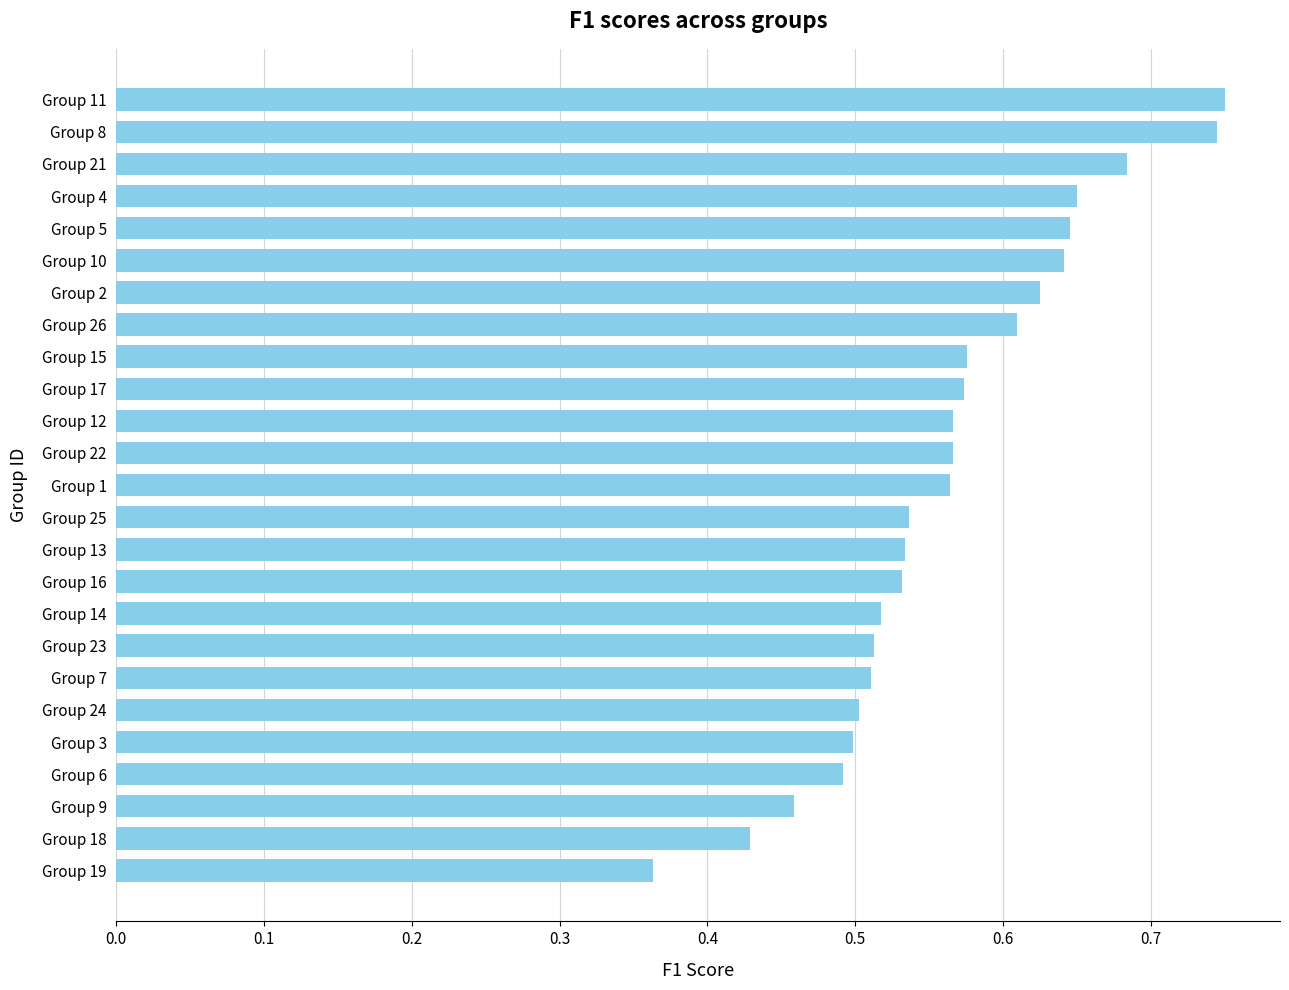

What is the label of the 10th bar from the bottom?

Group 16